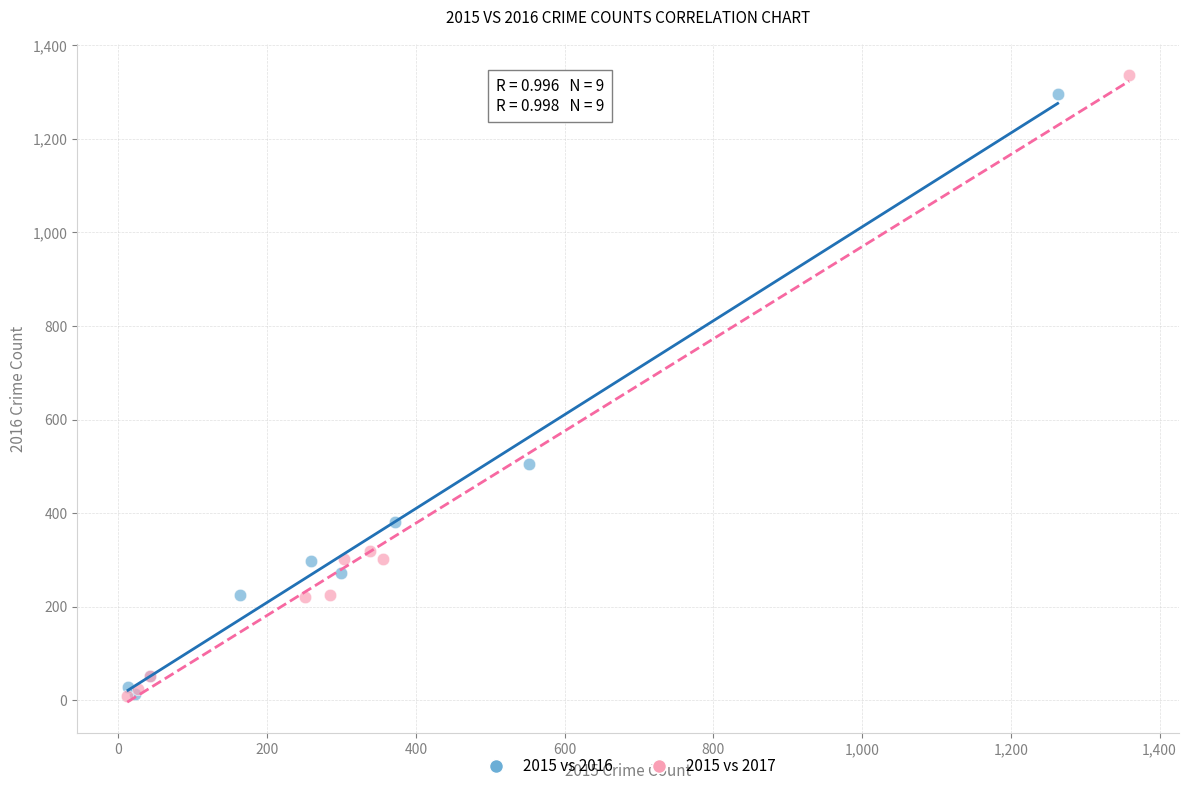

Which series has the largest Y range (max minus min)?

2015 vs 2017